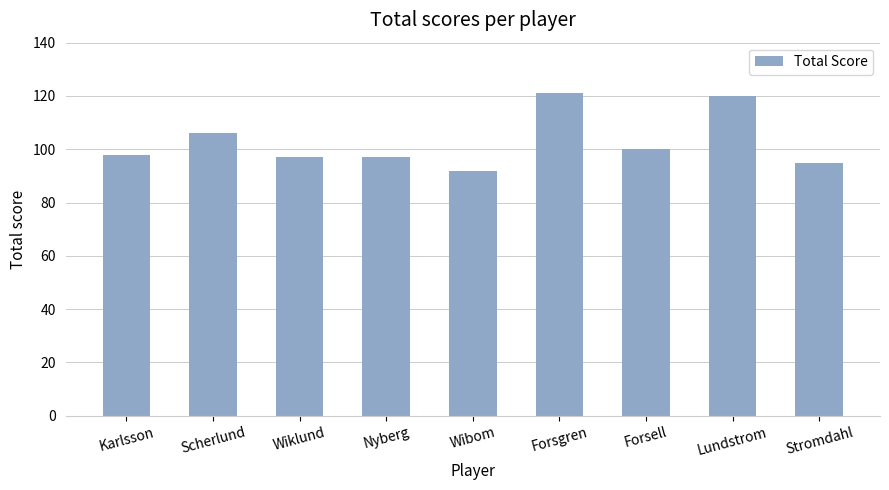

What is the sum of the values at Forsell and Stromdahl?

195